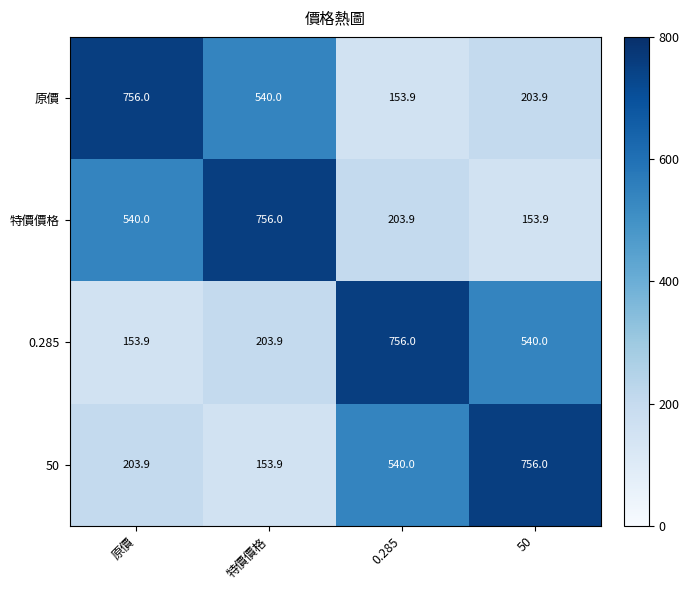

The 特價價格 series shows 230.9 at 50. True or false?

False